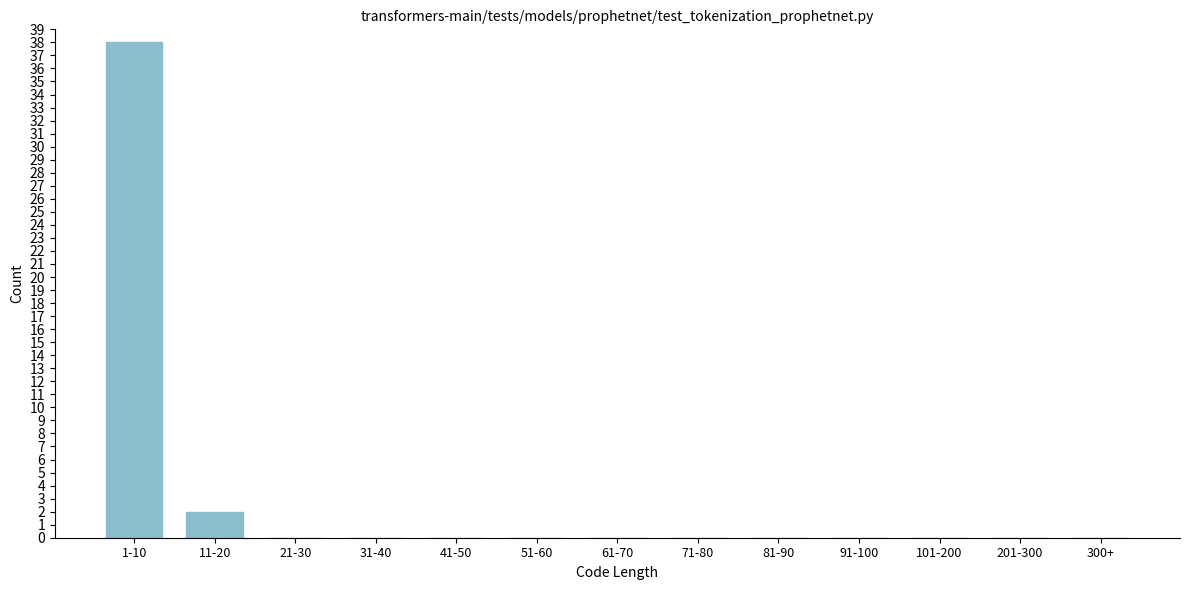

Reading left to right, transcribe all the data shown in this chart.

1-10=38	11-20=2	21-30=0	31-40=0	41-50=0	51-60=0	61-70=0	71-80=0	81-90=0	91-100=0	101-200=0	201-300=0	300+=0